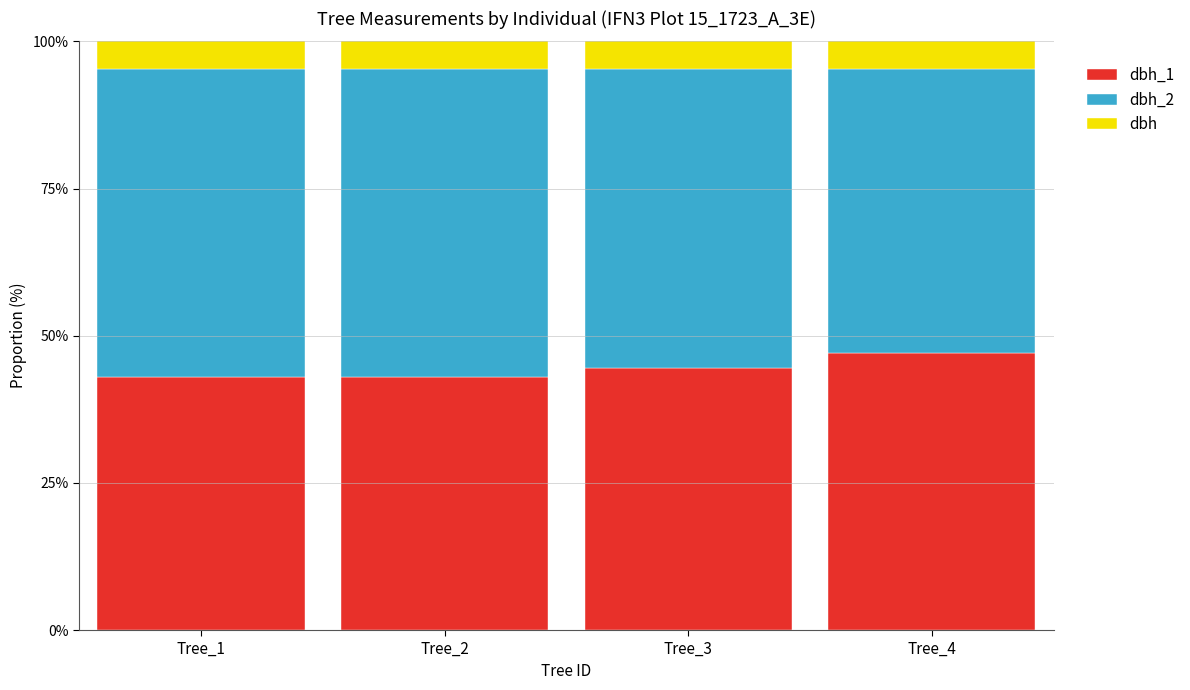

Does the chart contain any negative values?

No